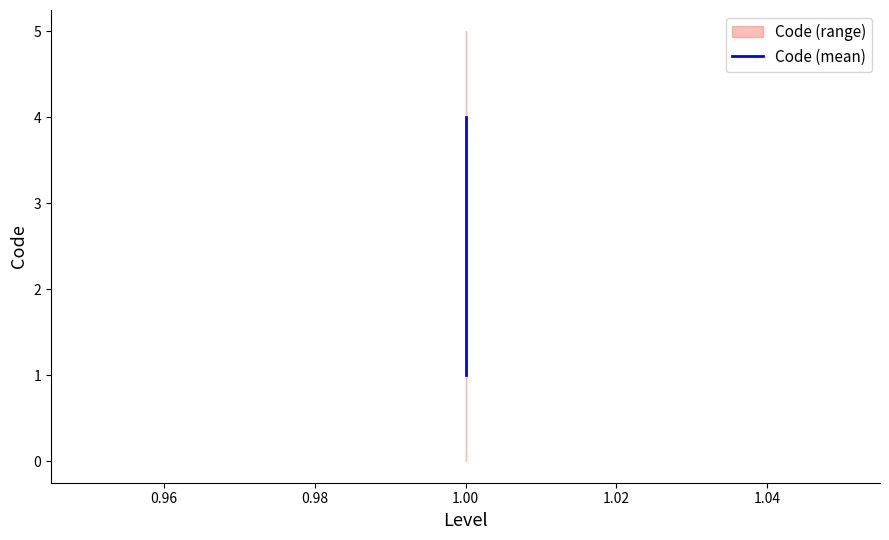

True or false: the data has more than 0 interior local peaks.

False